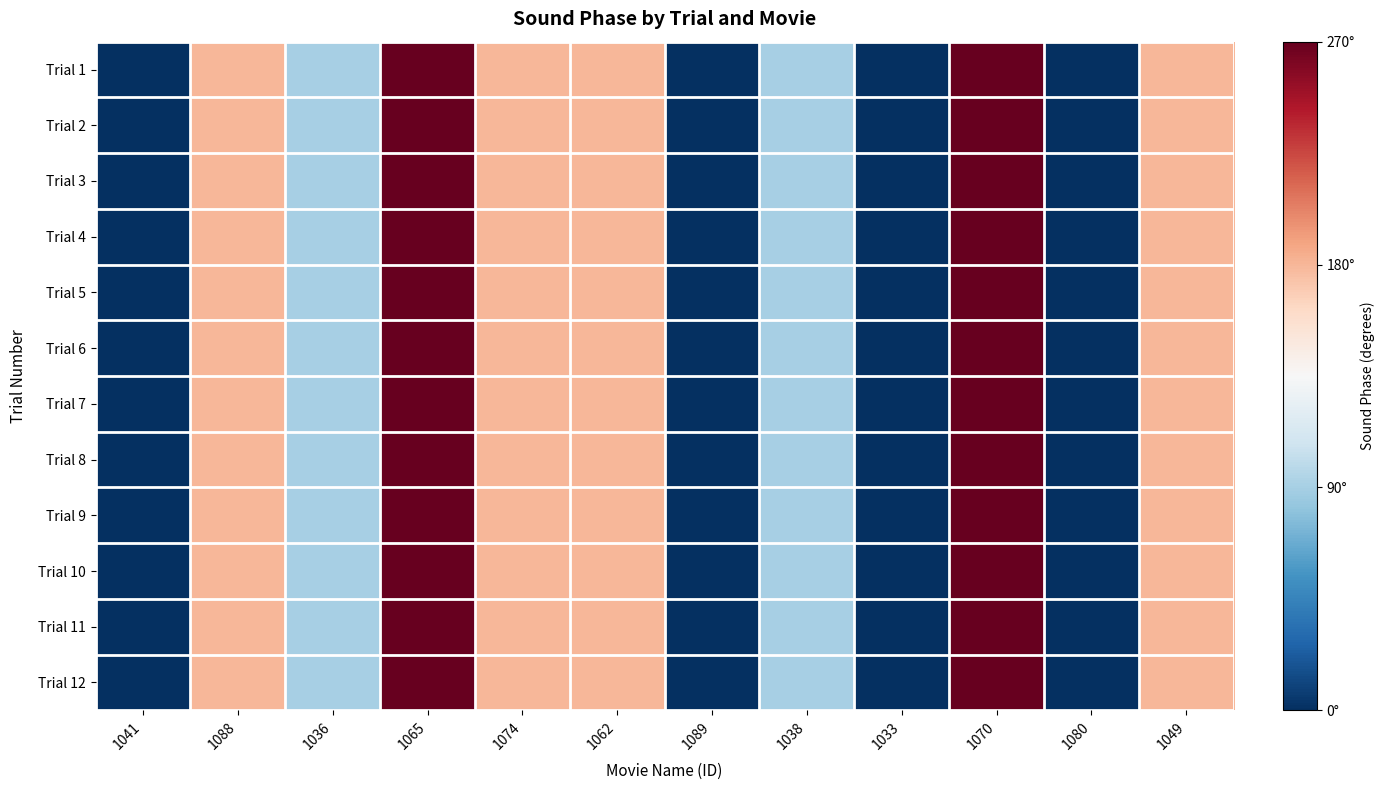

At how many categories does at least one series exceed 163?

6